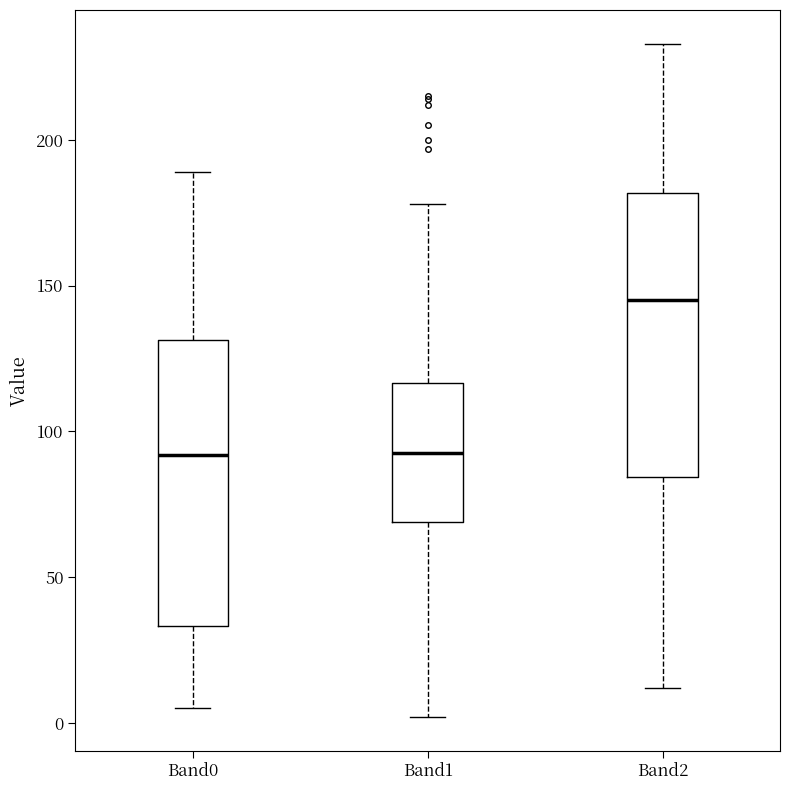

Reading left to right, read every box against the y-axis: the position of its median line, the range the box covers, and the ends of its whiskers. The values are not printed on the chart, so give them approximately, as read against the axis.

Band0: median 90, box 35 to 130, whiskers 5 to 190
Band1: median 95, box 70 to 115, whiskers 0 to 180
Band2: median 145, box 85 to 180, whiskers 10 to 235